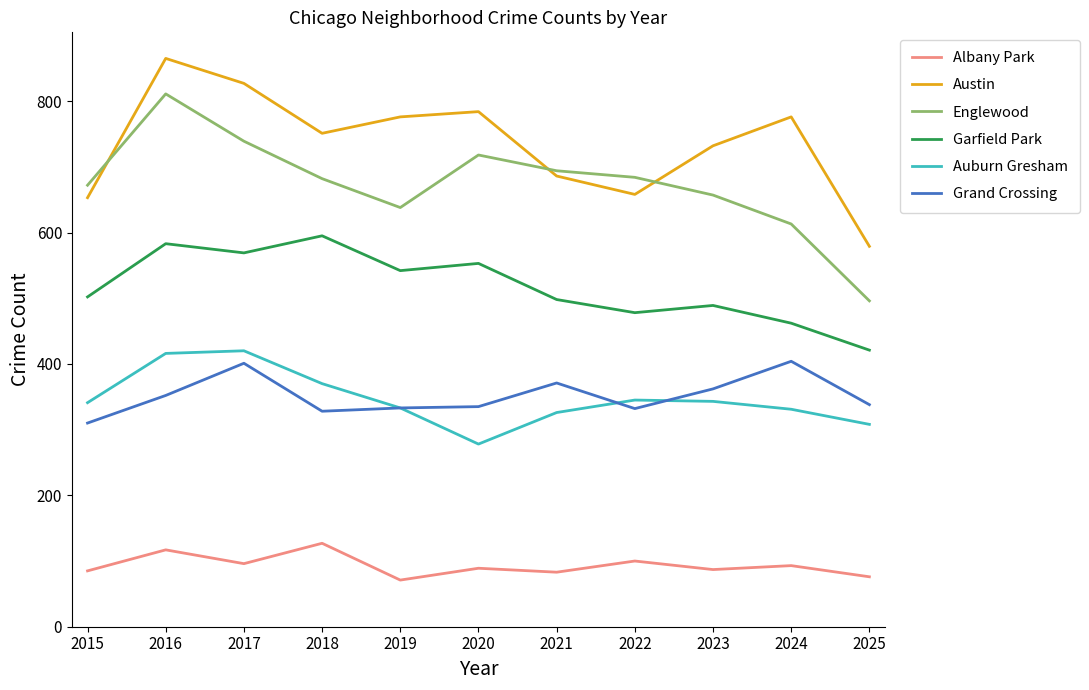

Is this an area chart (filled region under the line)?

No